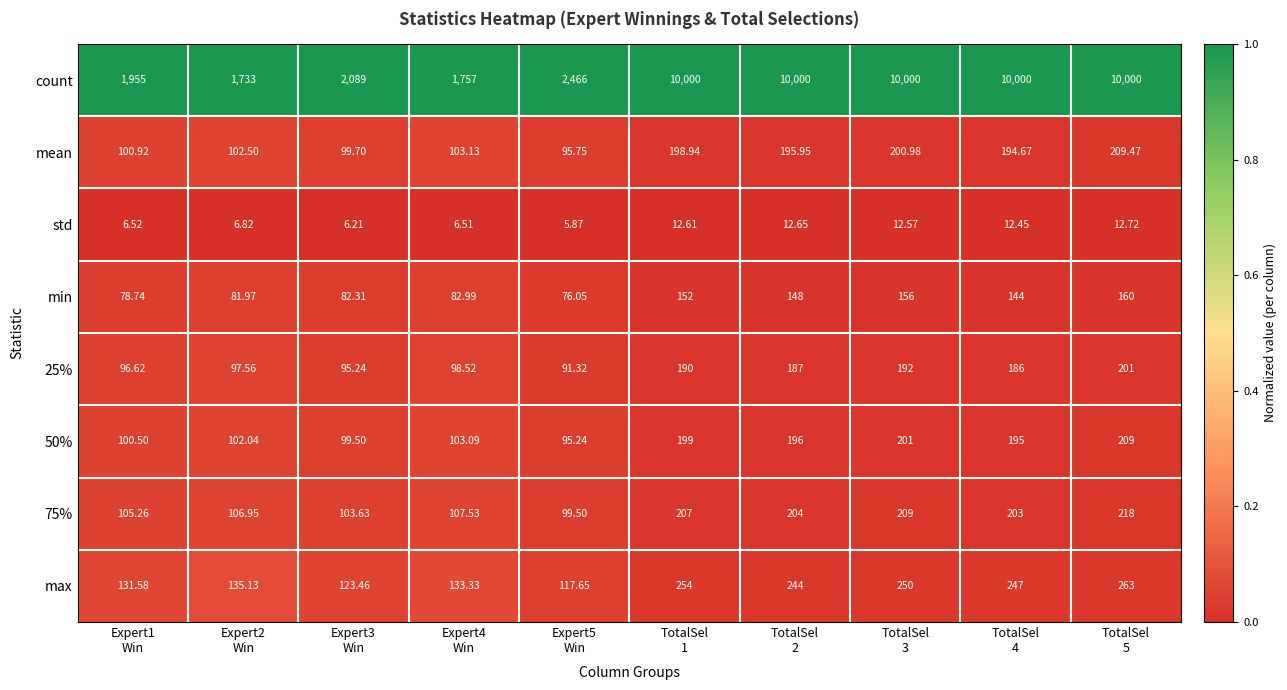

Which series has the widest spread of values?

count